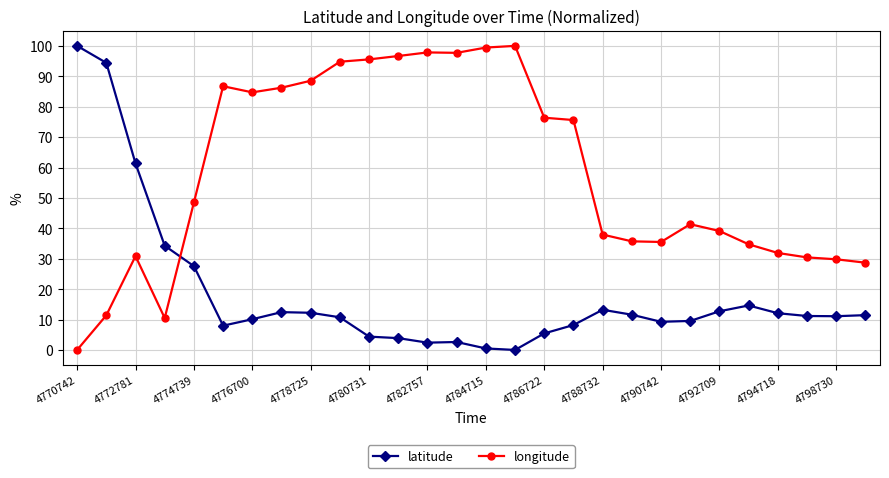

What is the highest value of the longitude series?

100.0